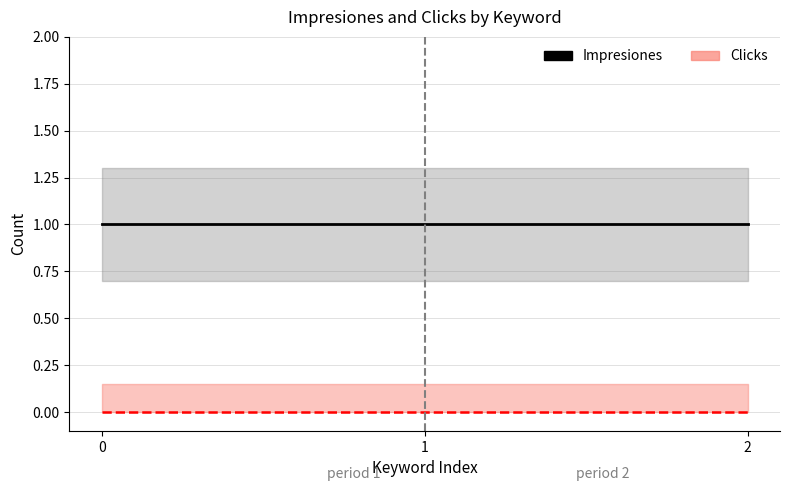

The value of Clicks at 0 is 0. True or false?

True